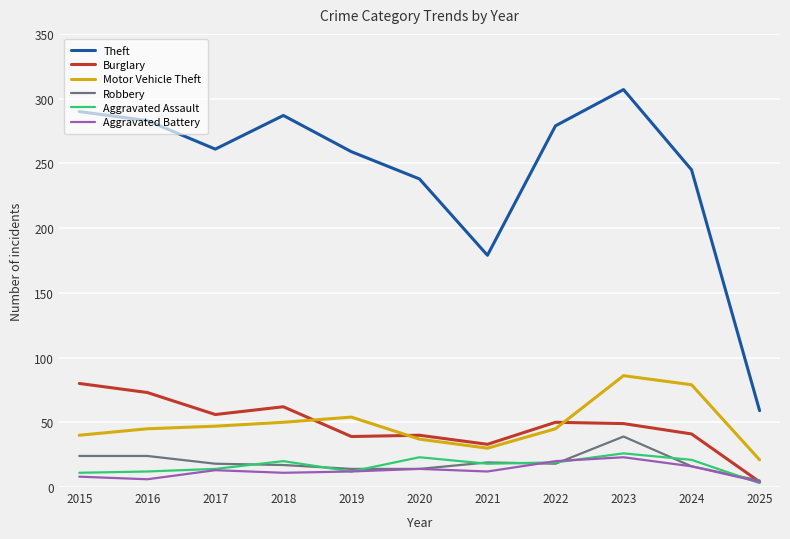

The Burglary series shows 14 at 2021. True or false?

False